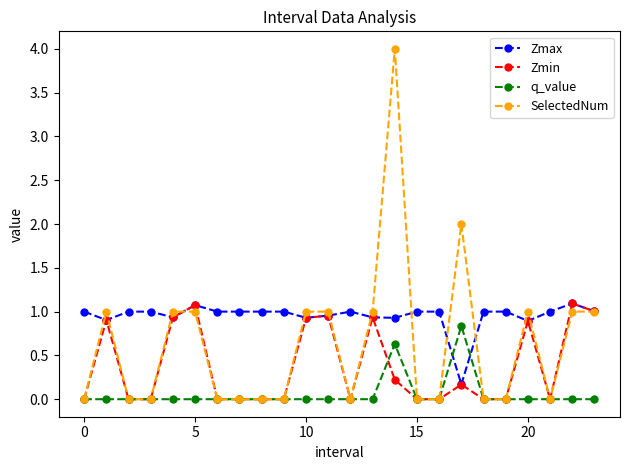

Which series has the largest range (max minus min)?

SelectedNum